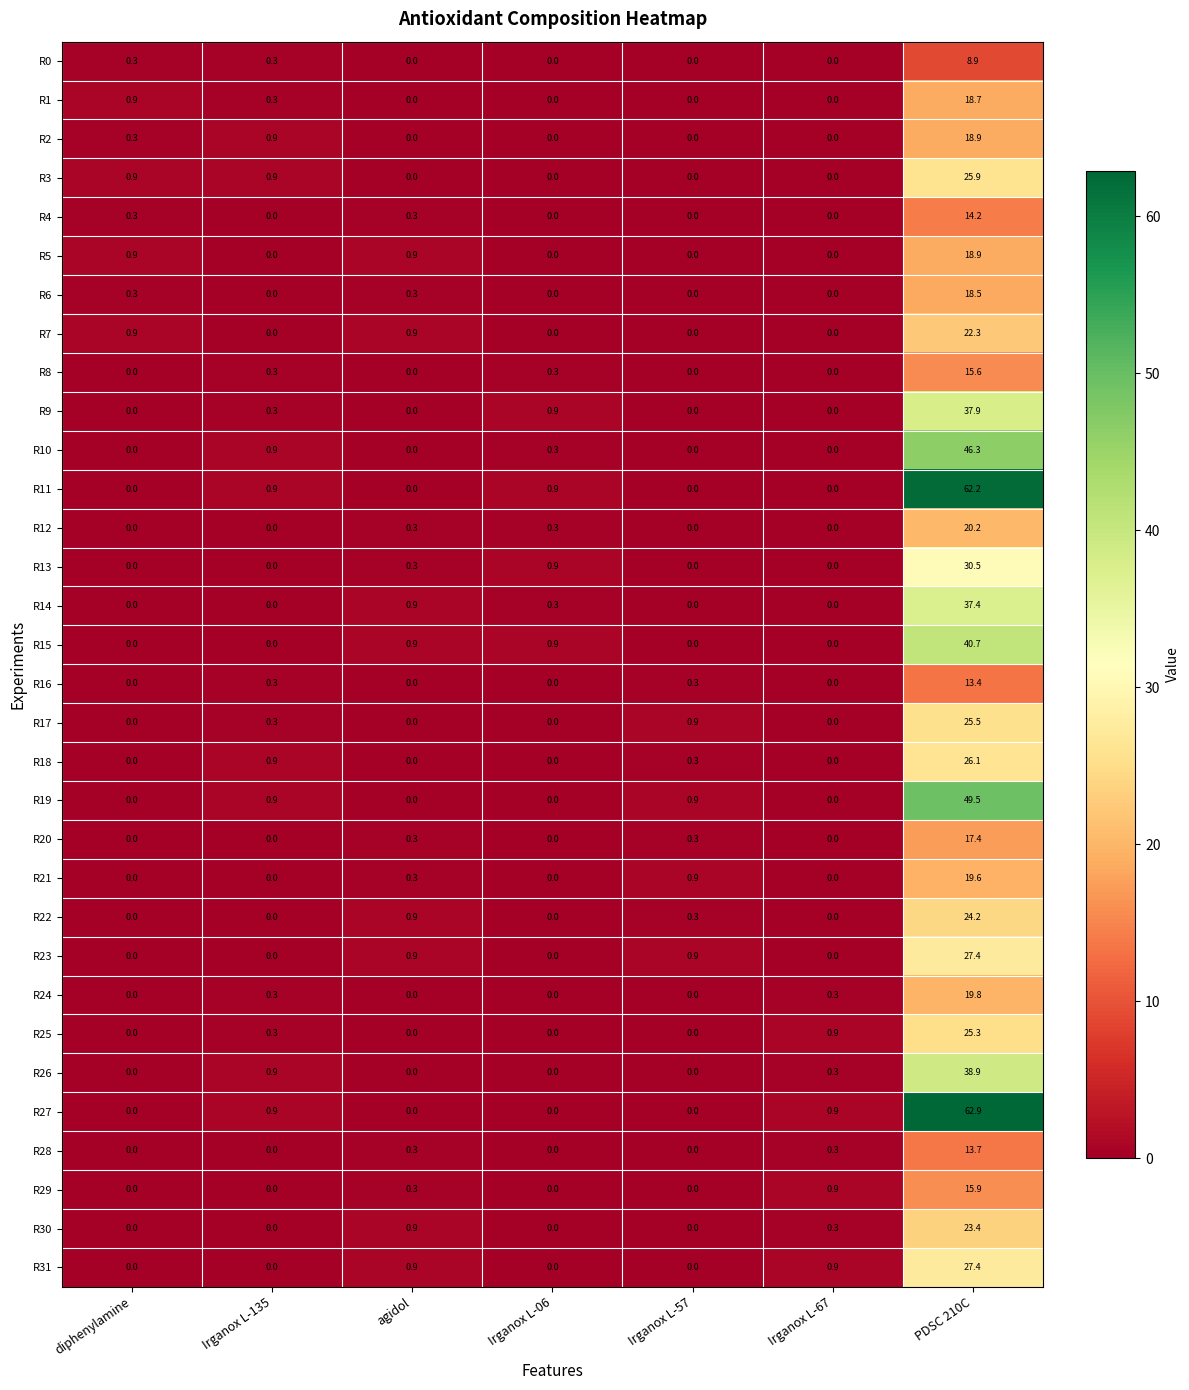

How many positive values does the R0 series have?

3